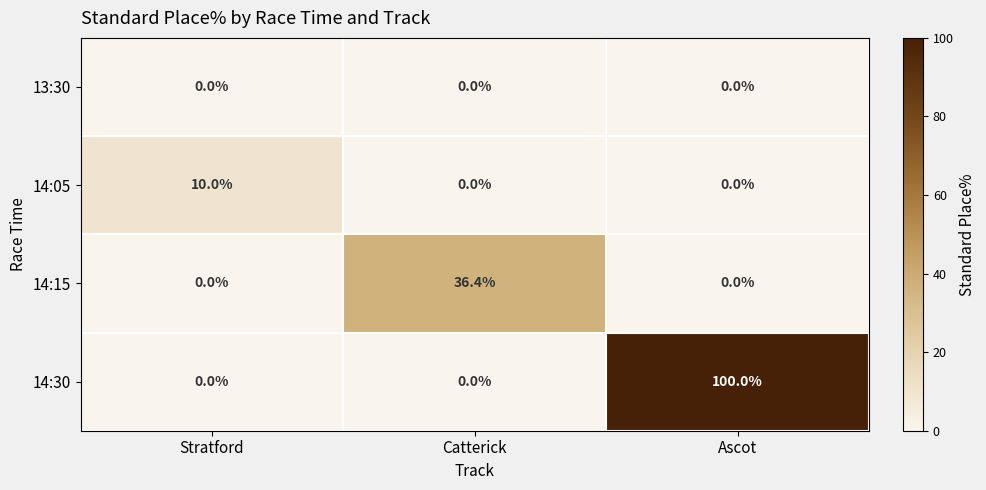

Is it true that 14:15 equals 59.1 at Catterick?

False